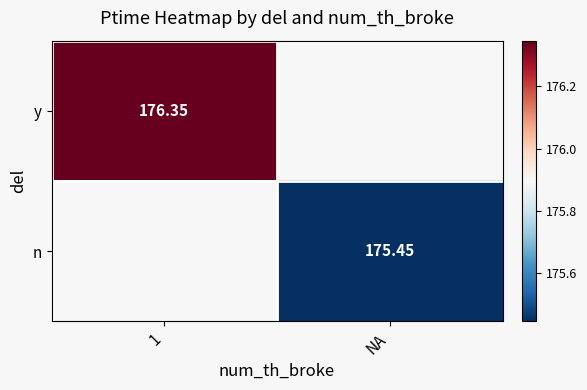

Is the value of n at NA greater than the value of y at 1?

No